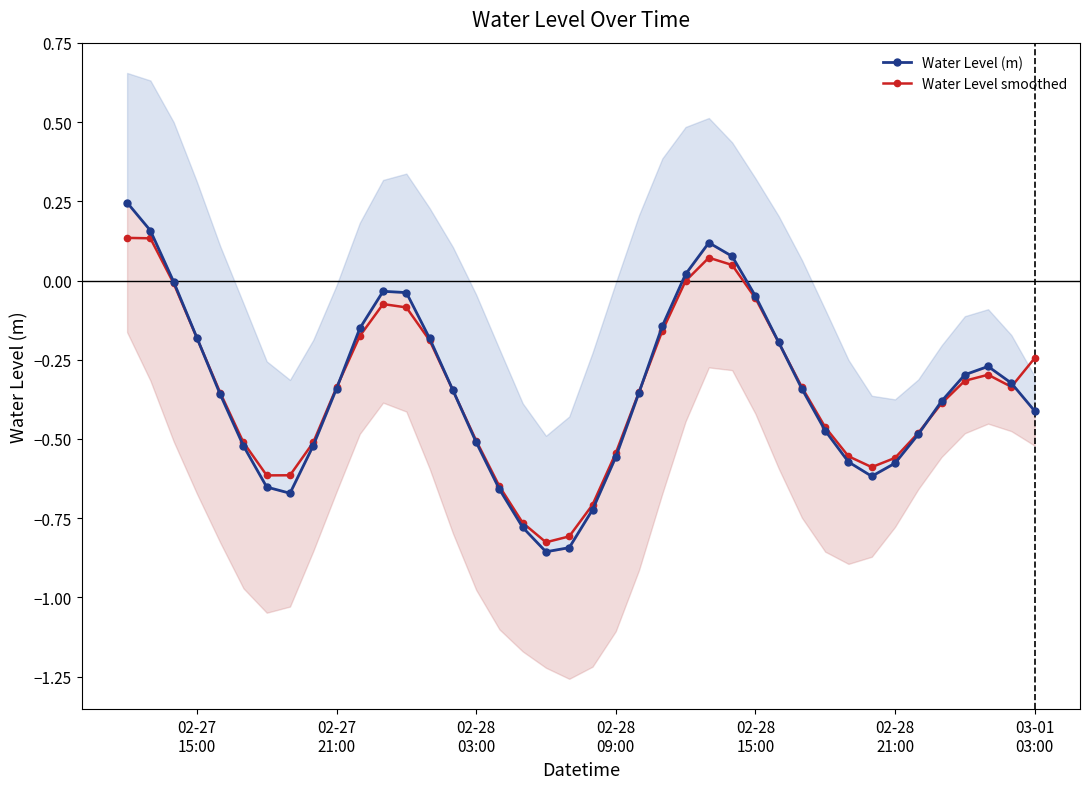

True or false: Water Level smoothed has more than 1 points higher than both neighbors.

True